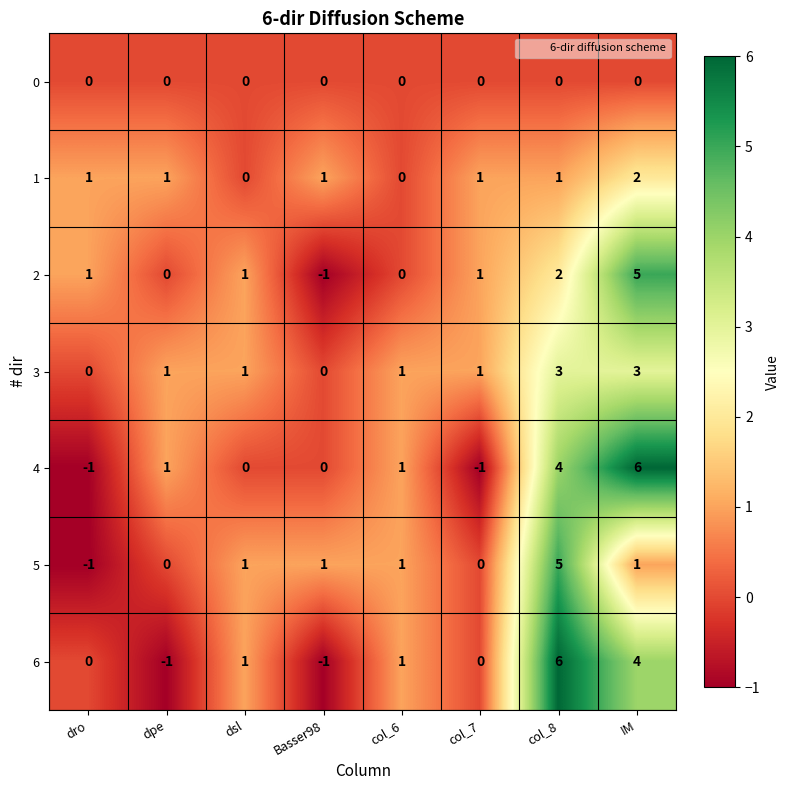

Is it true that 6 equals 9 at col_8?

False